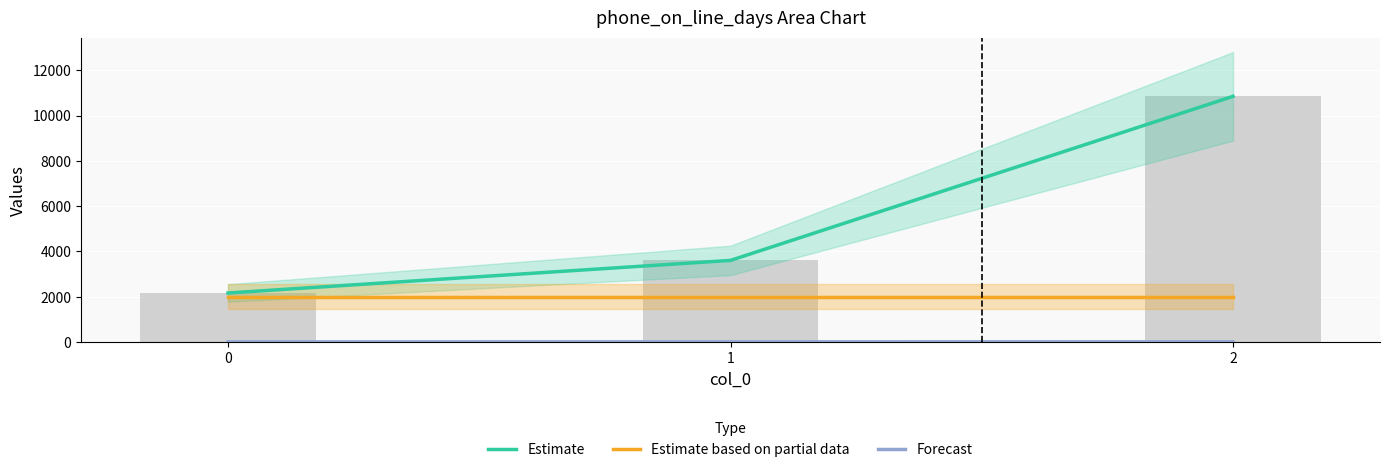

Is it true that Estimate based on partial data equals 3428 at 1?

False